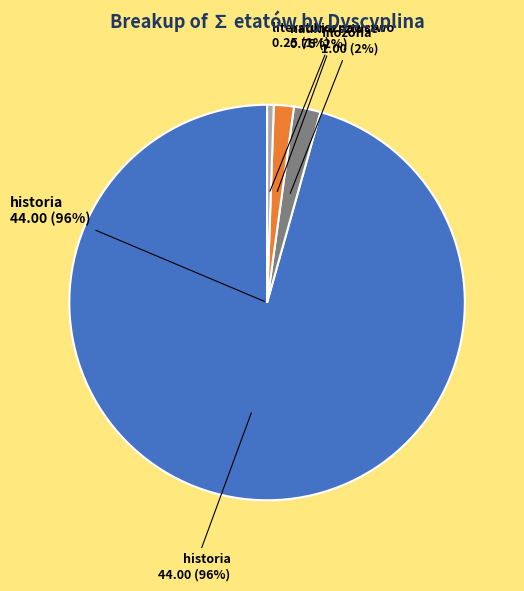

The filozofia slice represents 1% of the pie. True or false?

False